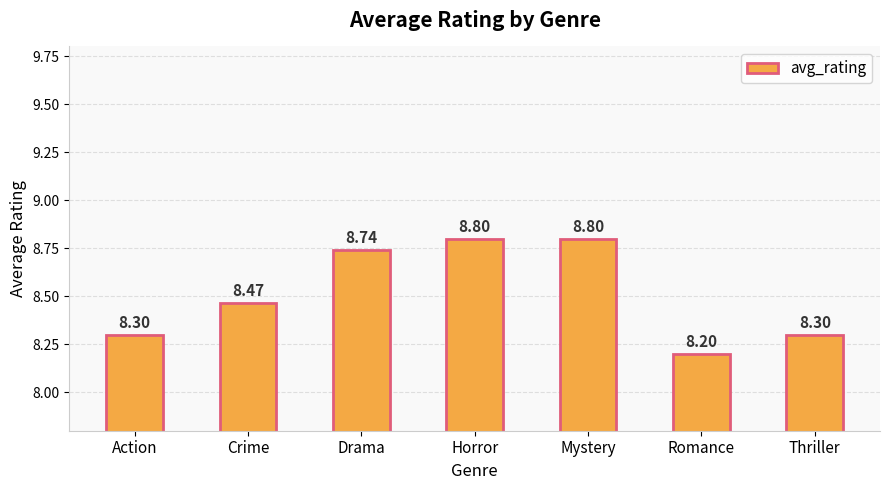

Which category has the lowest value across all series?

Romance